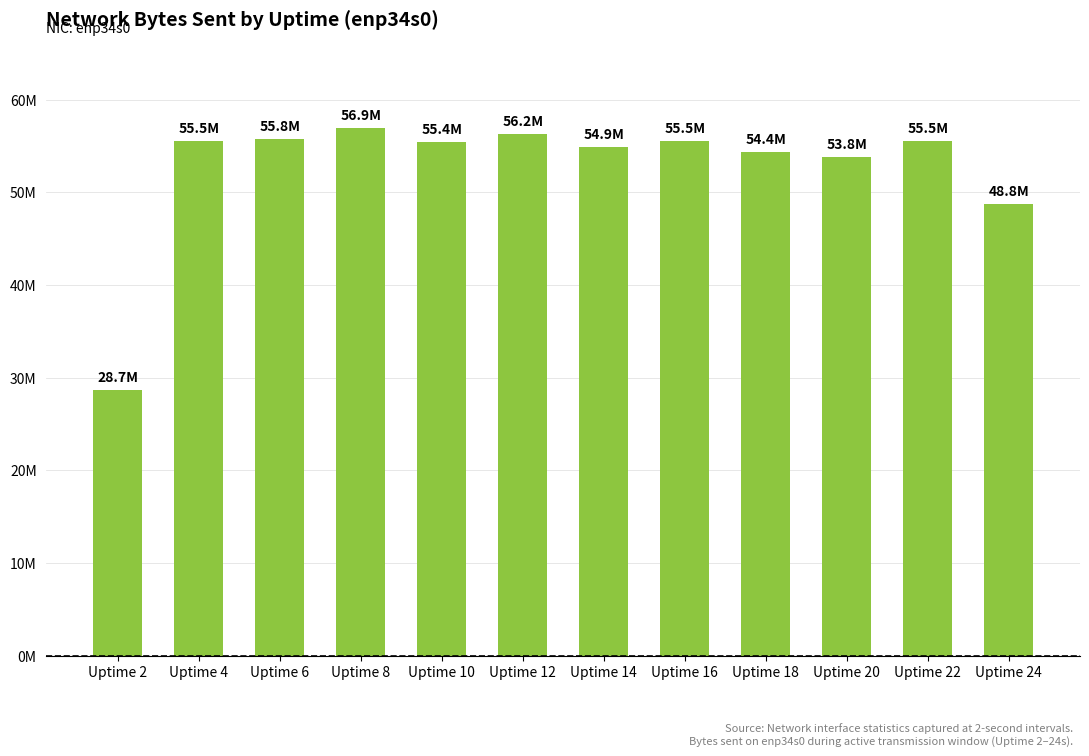

The chart shows a value of 54389346 at Uptime 18. True or false?

True